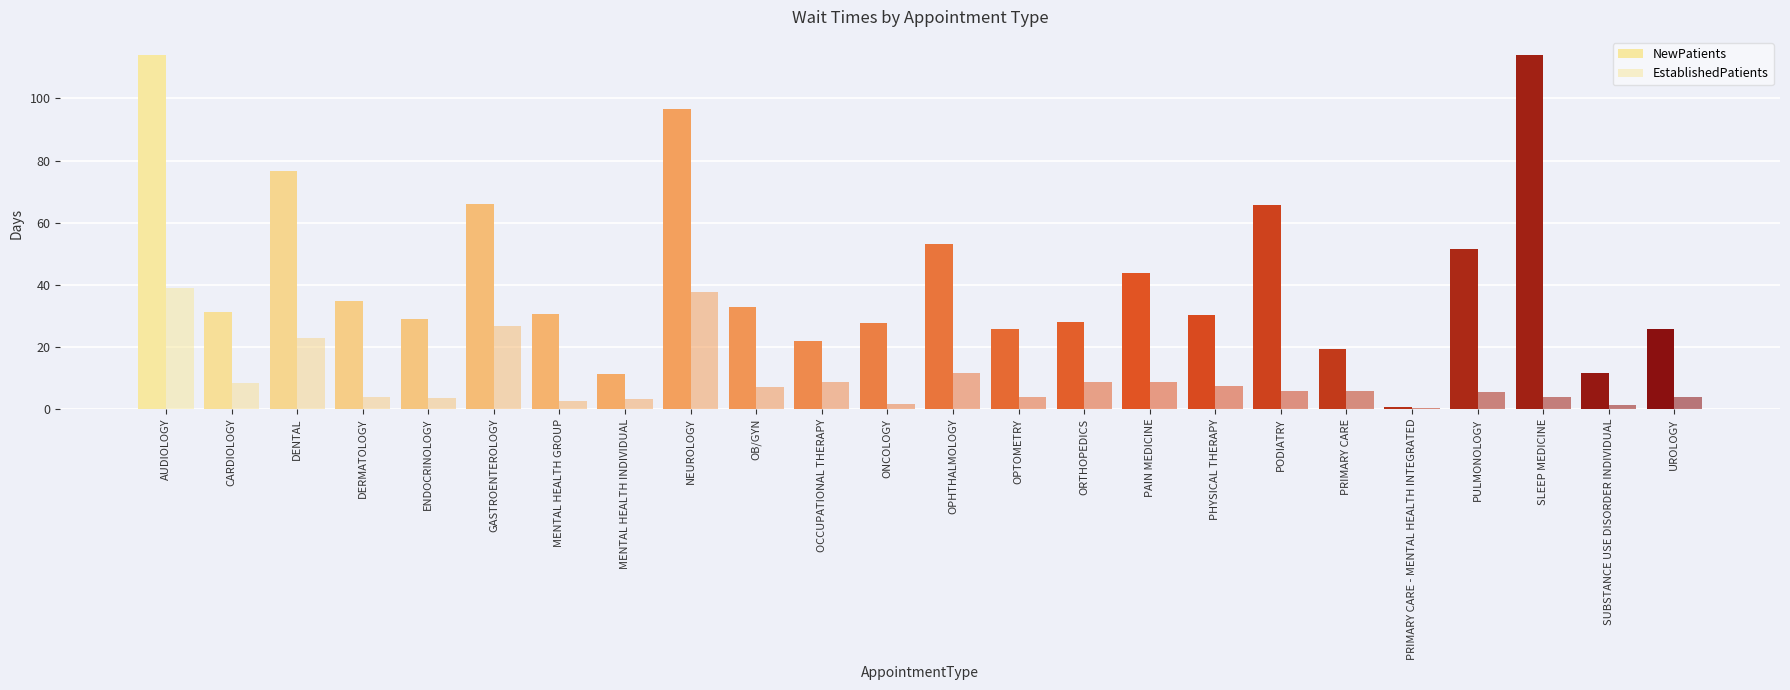

Reading left to right, list all the values displayed in this chart.

NewPatients: 114.1	31.1	76.7	34.7	29.0	65.9	30.7	11.4	96.6	32.9	22.0	27.7	53.3	25.7	28.0	43.9	30.4	65.8	19.2	0.8	51.6	113.9	11.5	25.7
EstablishedPatients: 38.9	8.3	22.9	3.9	3.6	26.7	2.6	3.1	37.7	7.2	8.7	1.8	11.7	3.9	8.7	8.6	7.5	5.9	5.8	0.4	5.5	3.9	1.4	3.9